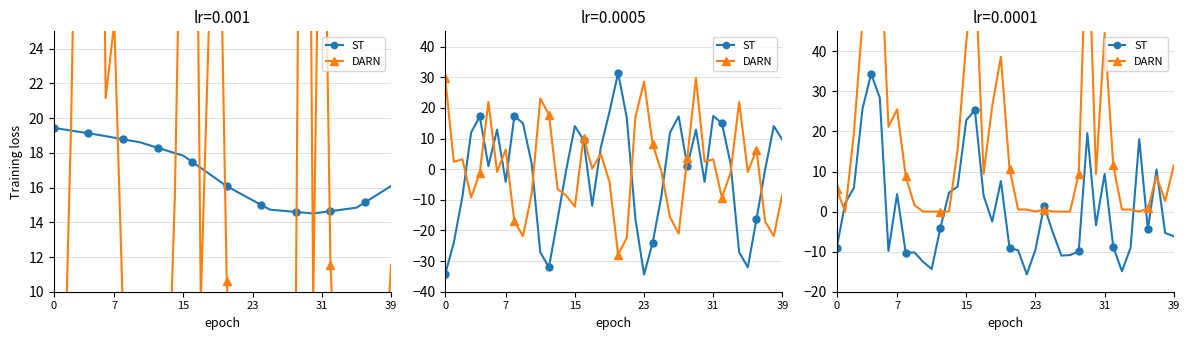

How many interior local valleys does the ST series have?

9